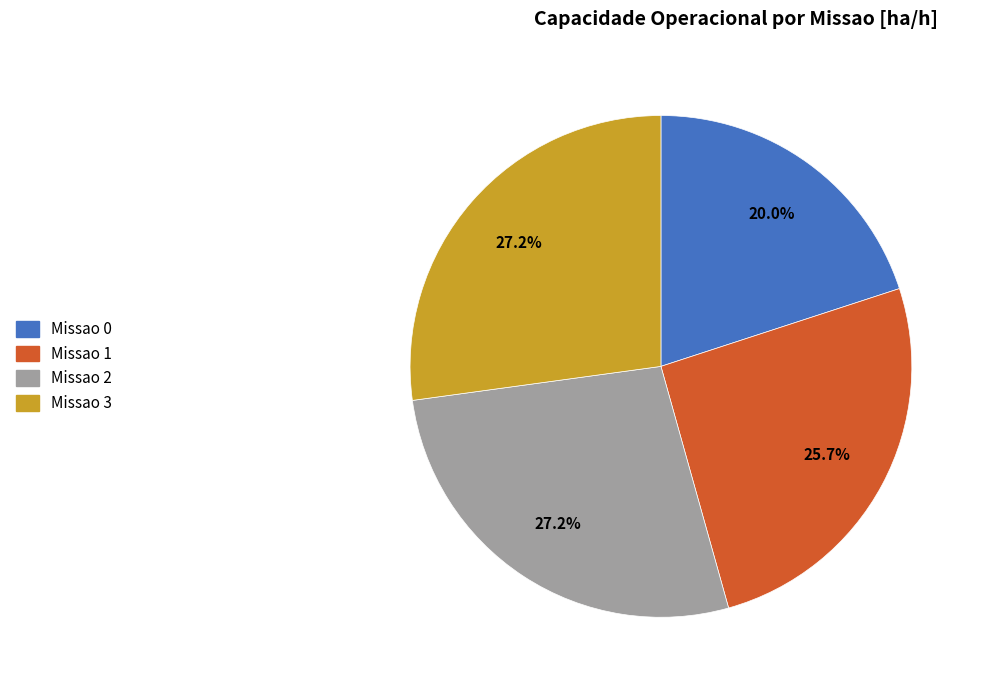

To the nearest percent, what is the difference between the Missao 3 and Missao 1 slice percentages?

1%